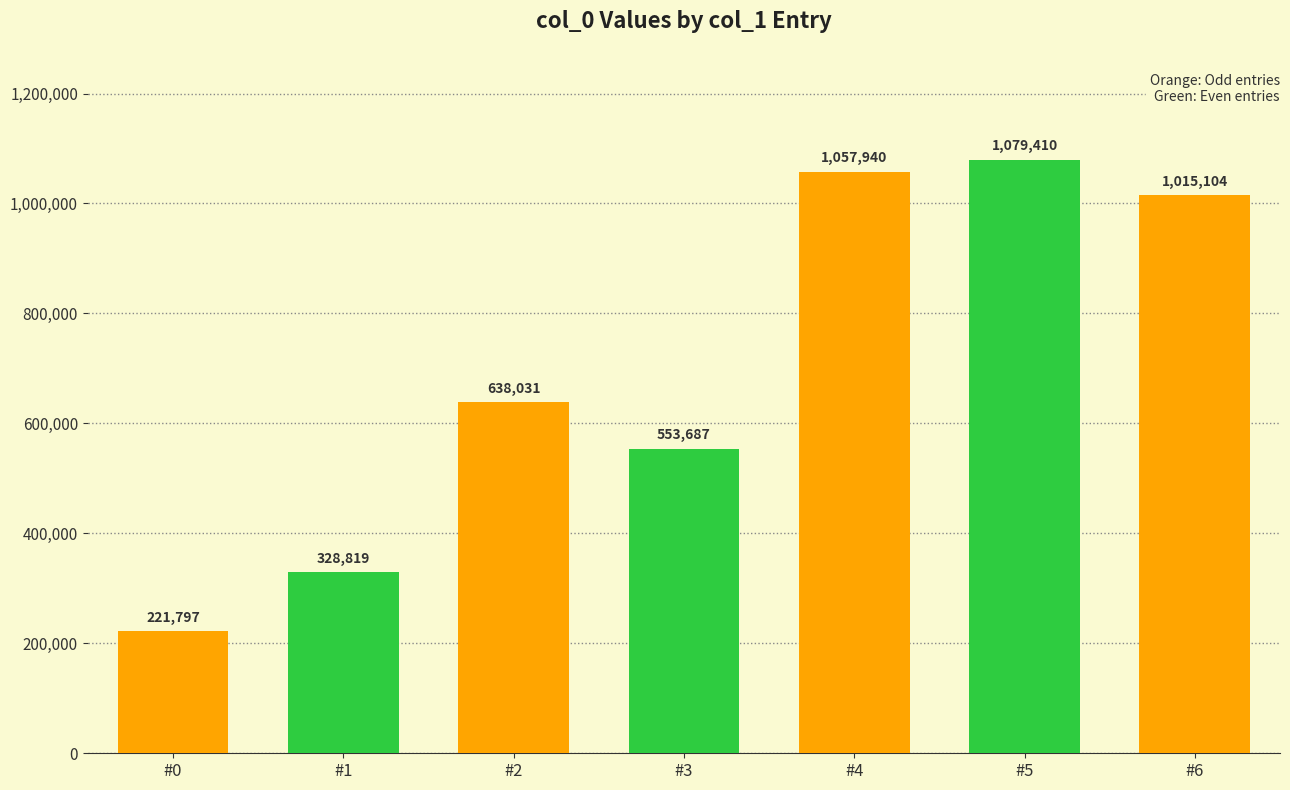

What is the sum of the values at #1 and #4?

1386759